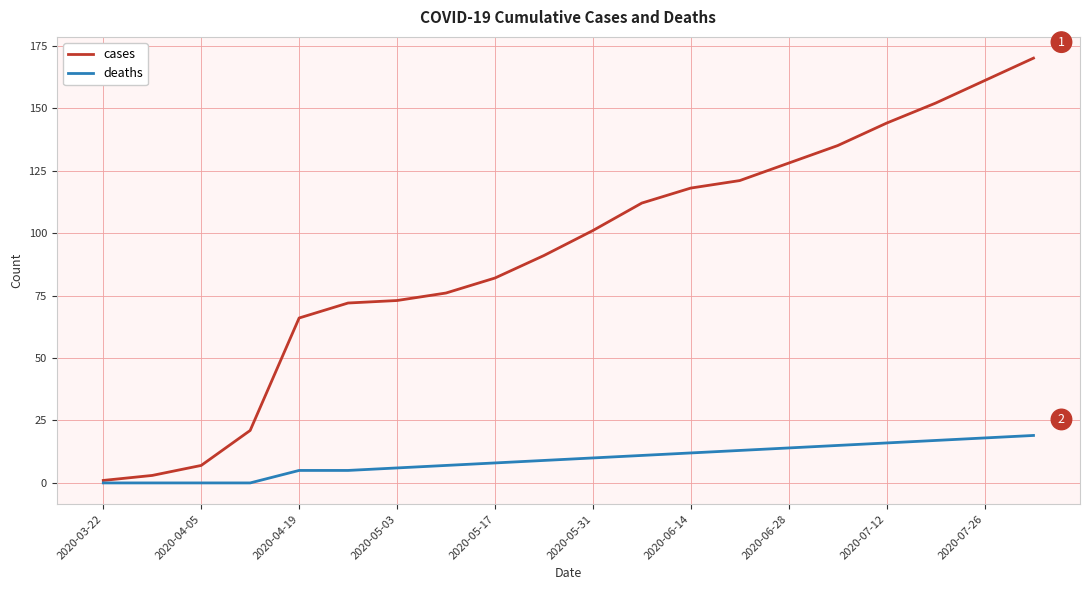

What is the highest value of the cases series?

170